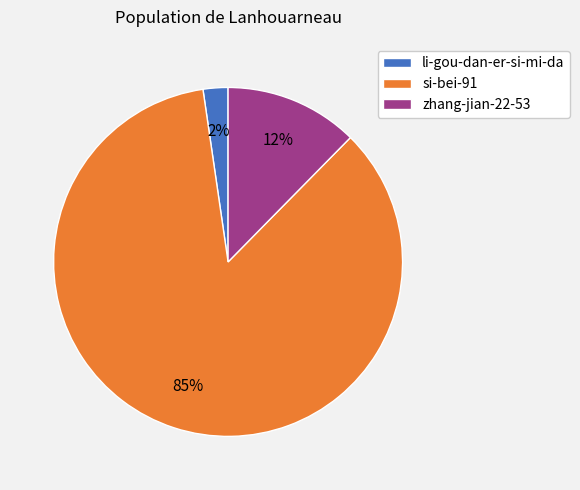

To the nearest percent, what is the combined percentage of si-bei-91 and zhang-jian-22-53?

98%